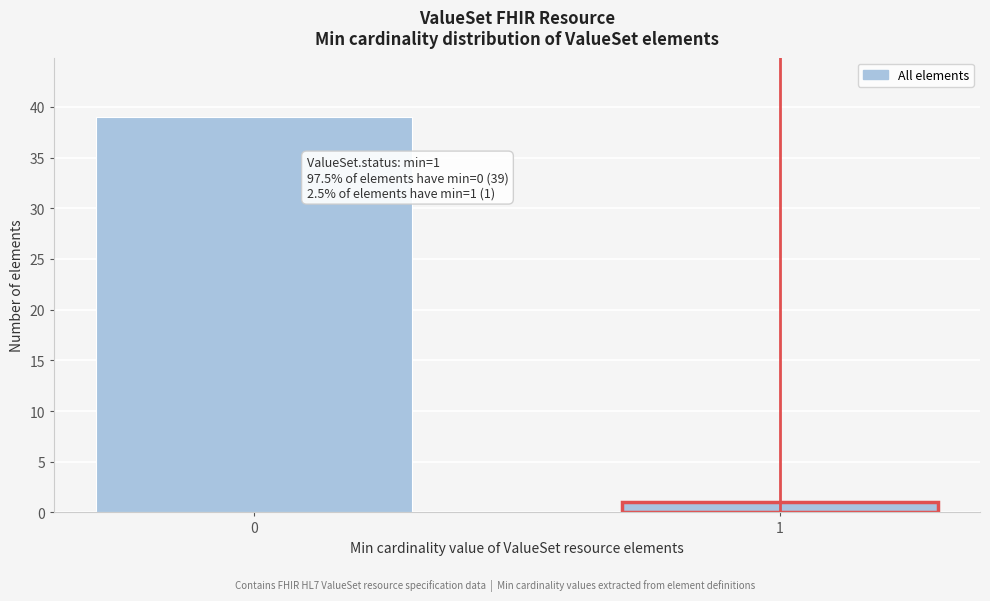

Reading right to left, extract all data points from this chart.

1=1	0=39